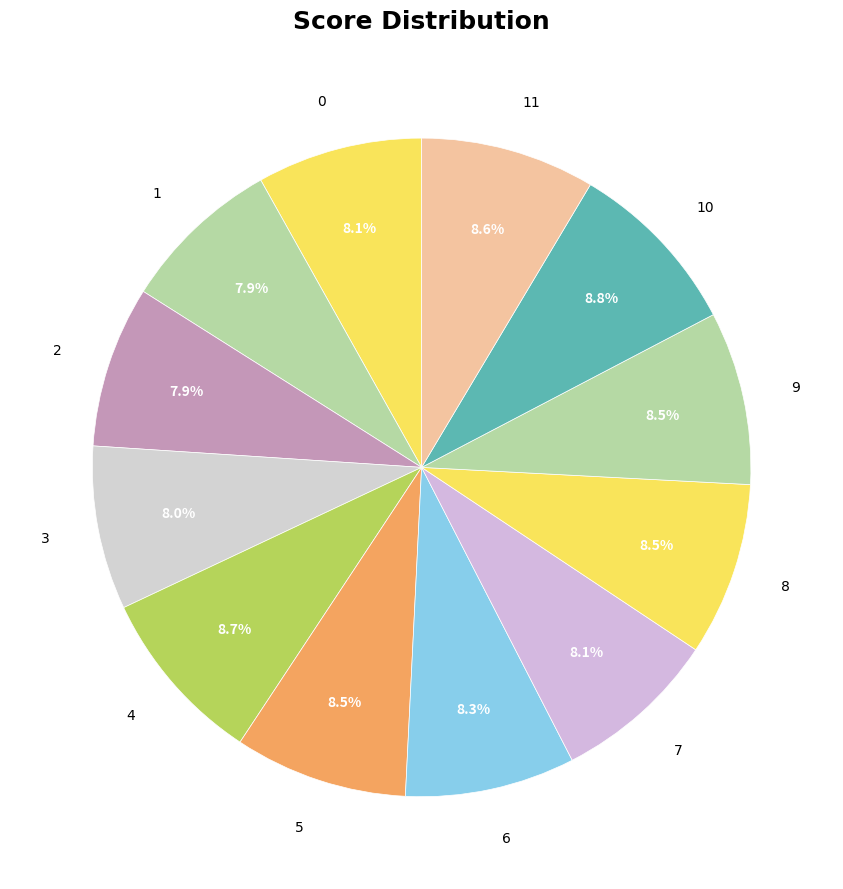

To the nearest percent, what is the average slice percentage?

8%